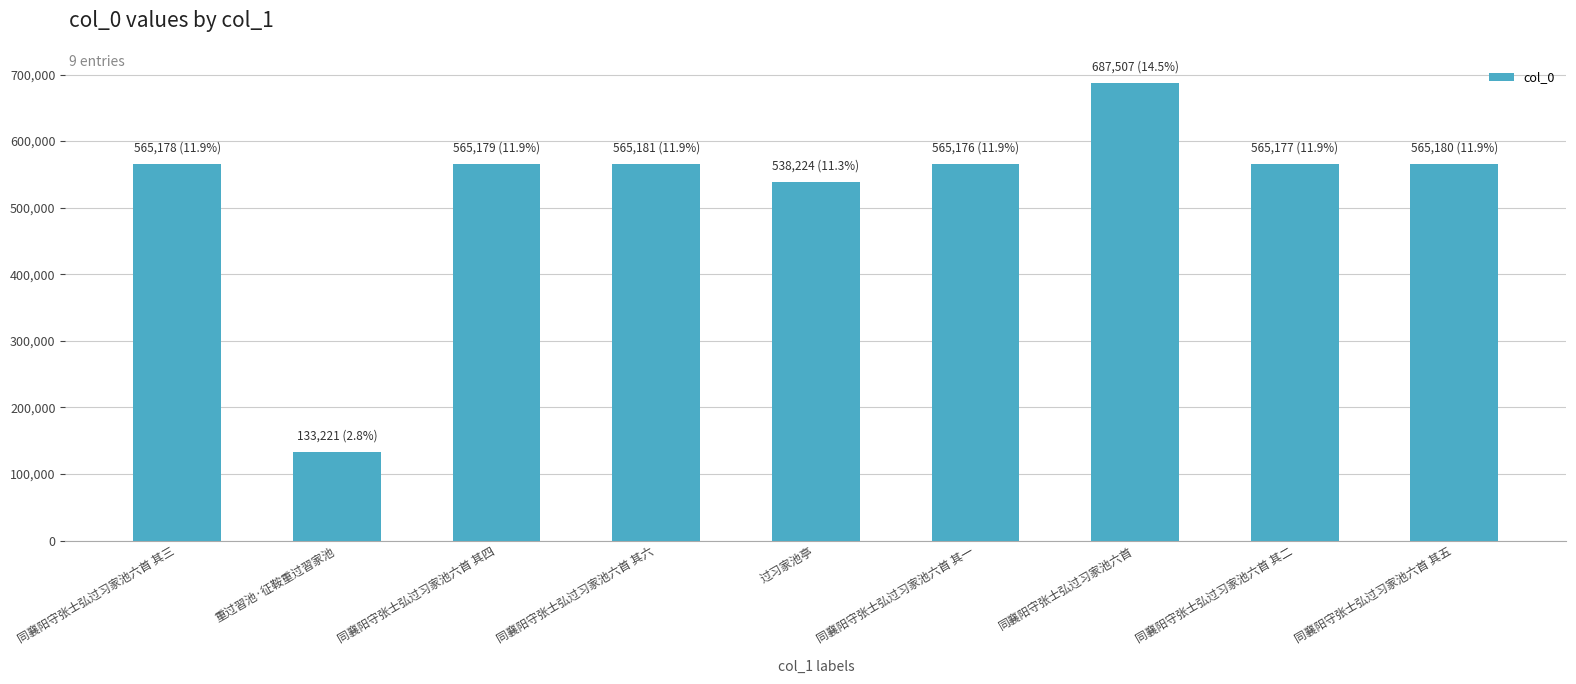

What is the average value?

527780